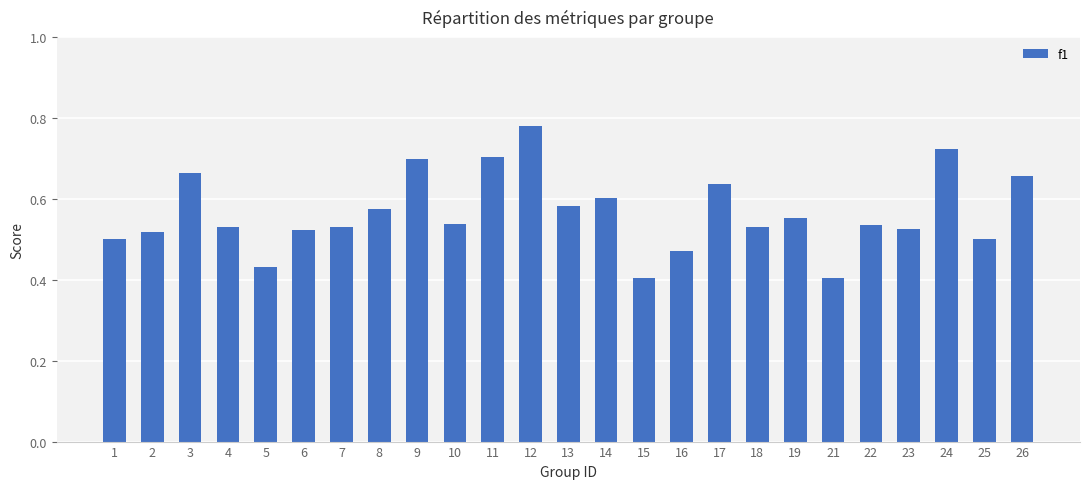

What is the sum of all values?

14.1